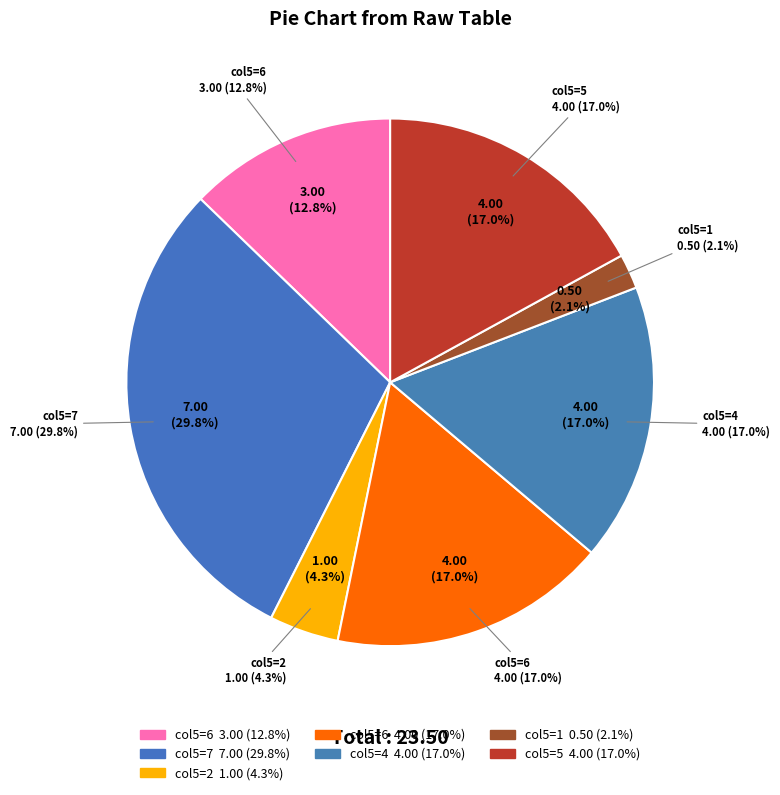

What is the change in value from 2 to 1?

-0.5